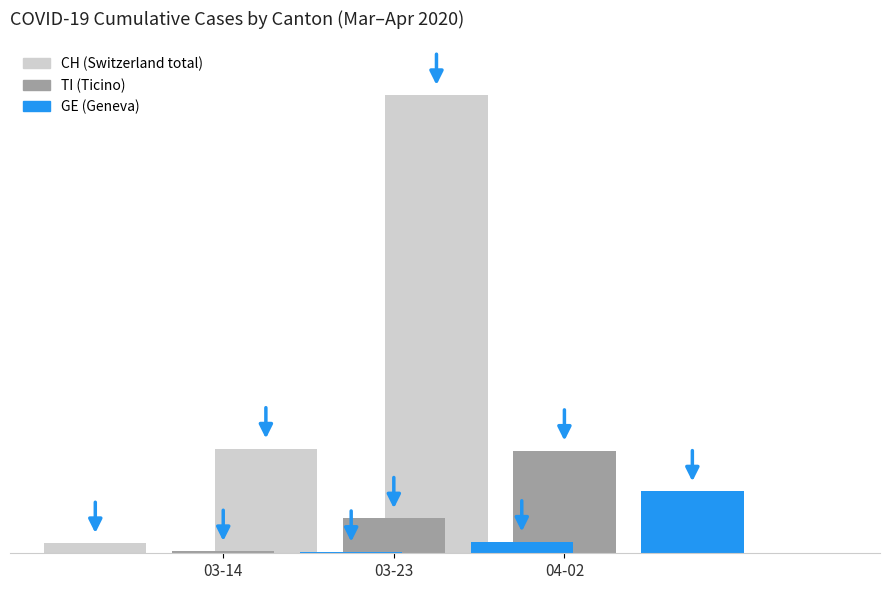

What is the sum of the GE values at 04-02 and 03-14?

87